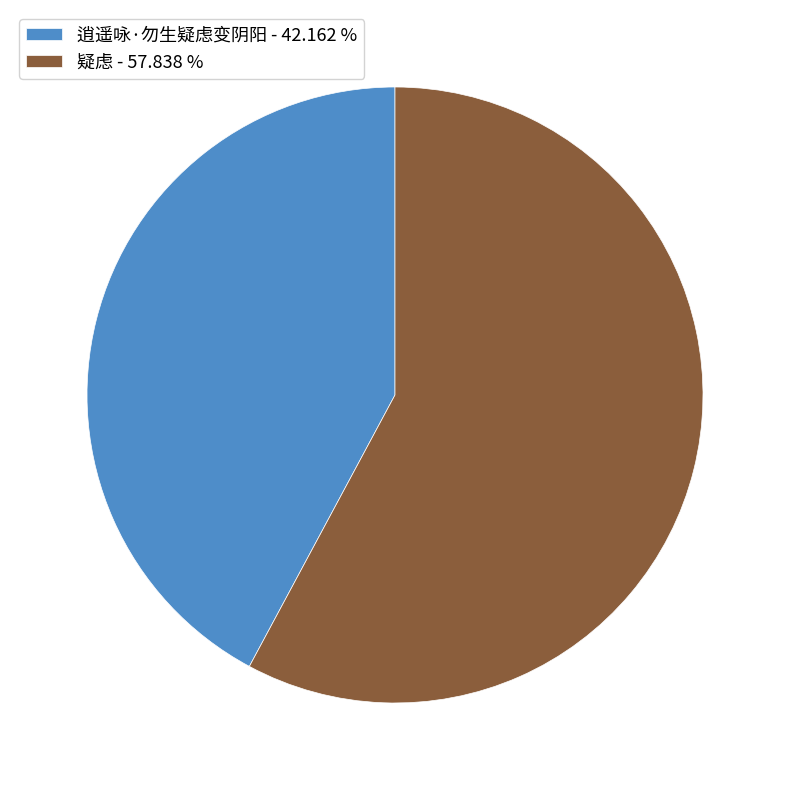

Is there a majority slice in this chart?

Yes